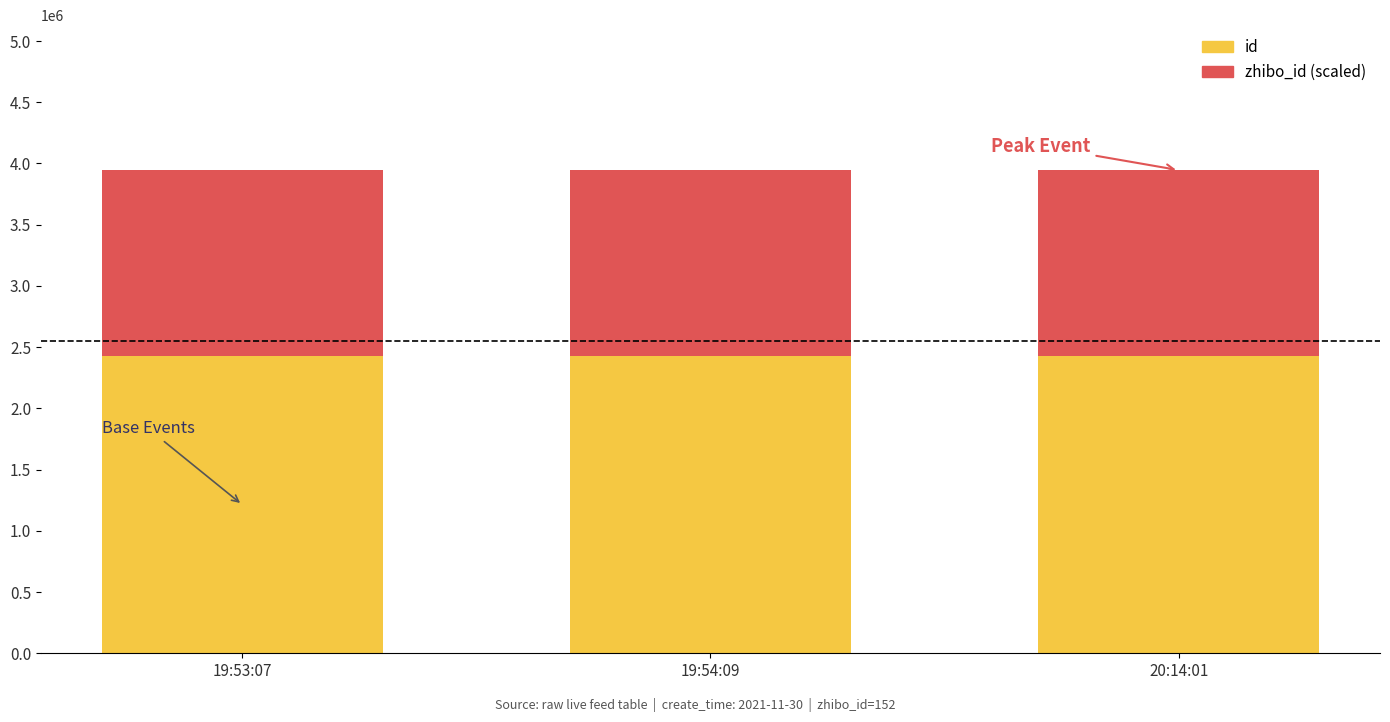

How many series are shown in this chart?

2